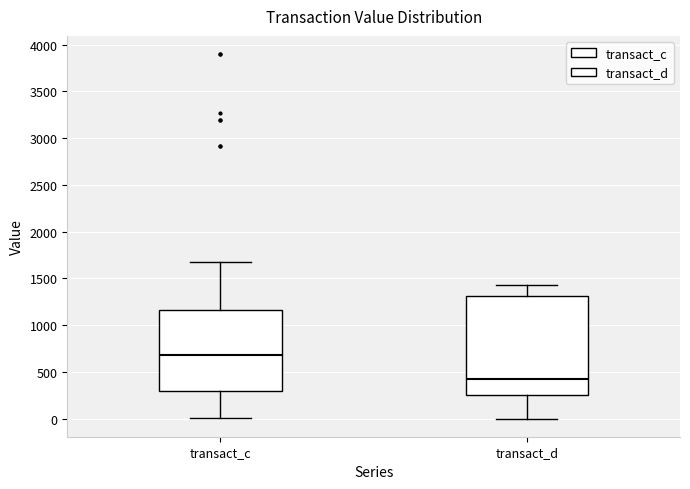

Reading left to right, transcribe this box plot: for each box, give where its median line is, the range the box spans, and where its two whiskers end, as read against the y-axis. The values are not printed on the chart, so give them approximately, as read against the axis.

transact_c: median 700, box 300 to 1150, whiskers 0 to 1700
transact_d: median 400, box 250 to 1300, whiskers 0 to 1450